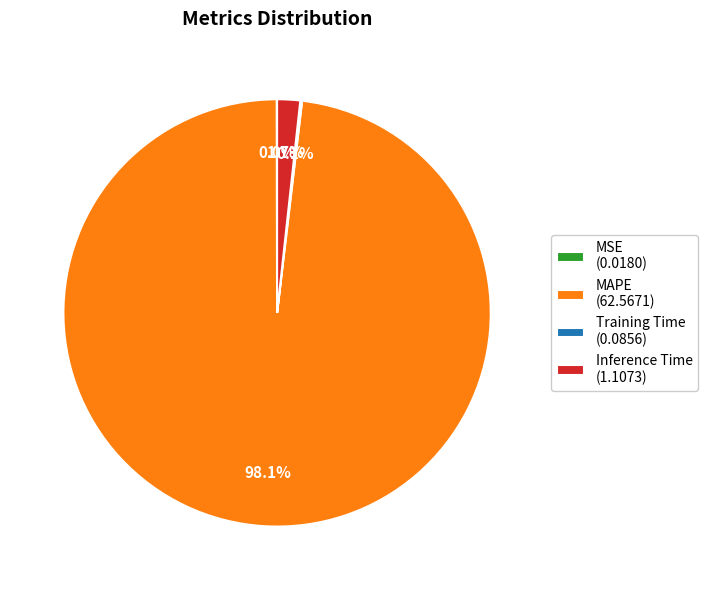

Does MAPE (62.5671) represent more than half of the total?

Yes